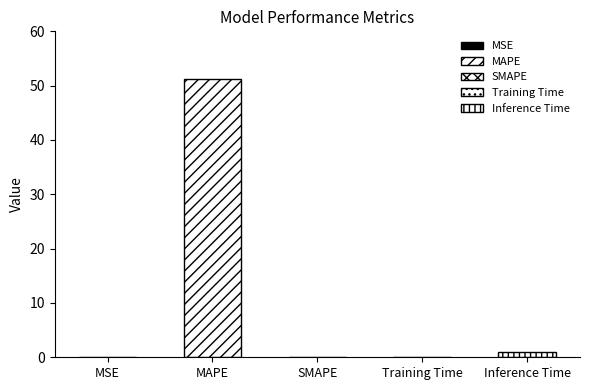

Reading left to right, extract all data points from this chart.

0.0	51.2	0.0	0.1	1.0